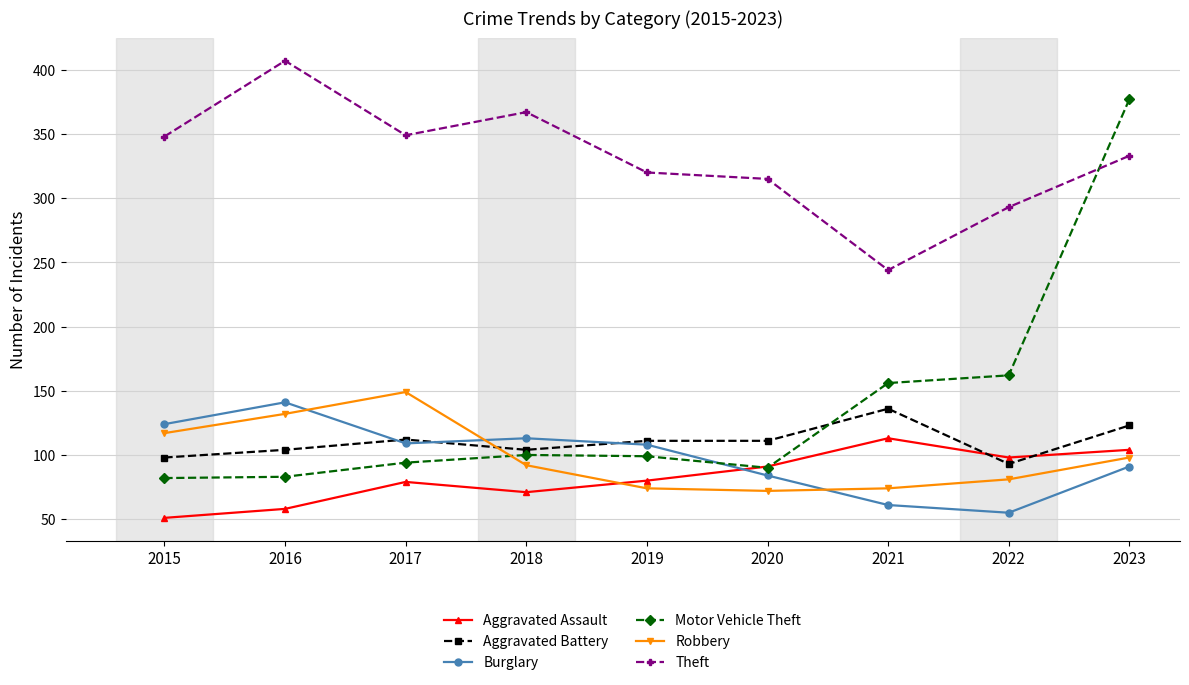

What is the difference between the Motor Vehicle Theft values at 2015 and 2022?

80